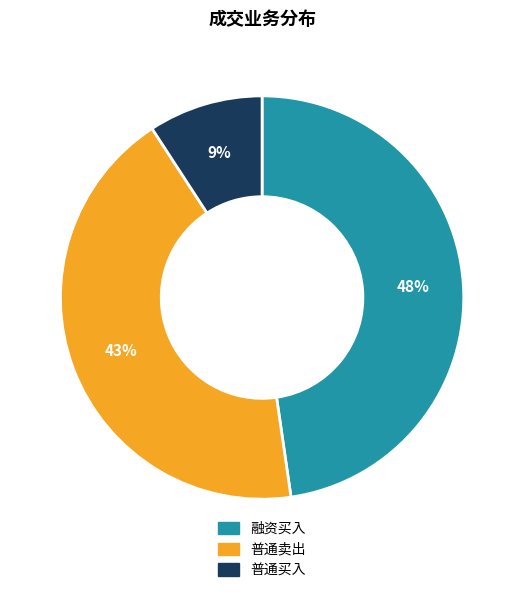

What percentage is the 融资买入 slice, to the nearest percent?

48%